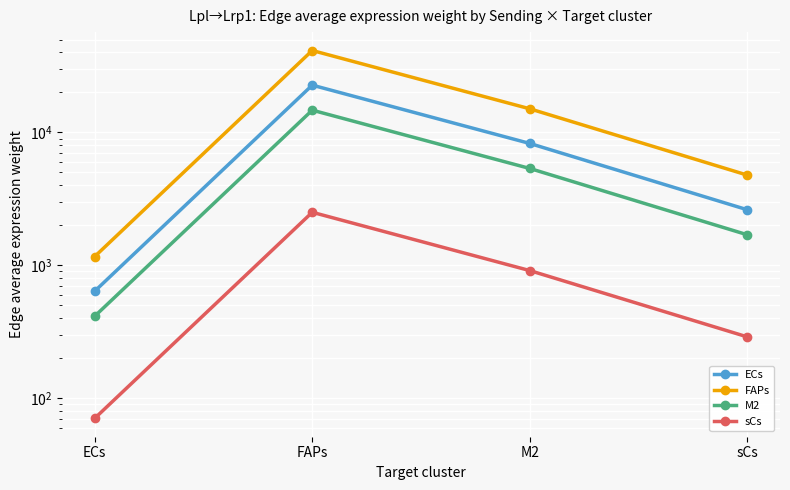

True or false: sCs and FAPs intersect in this chart.

False